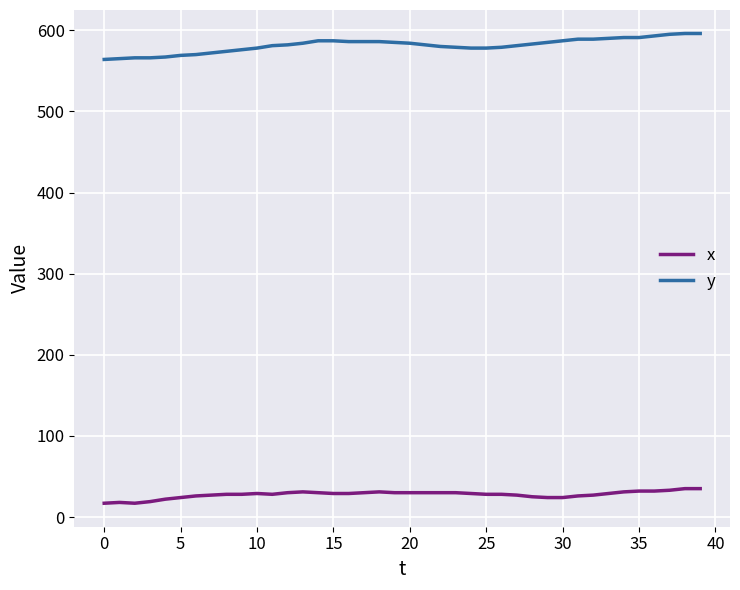

What is the difference between the second highest and second lowest values in the y series?

31